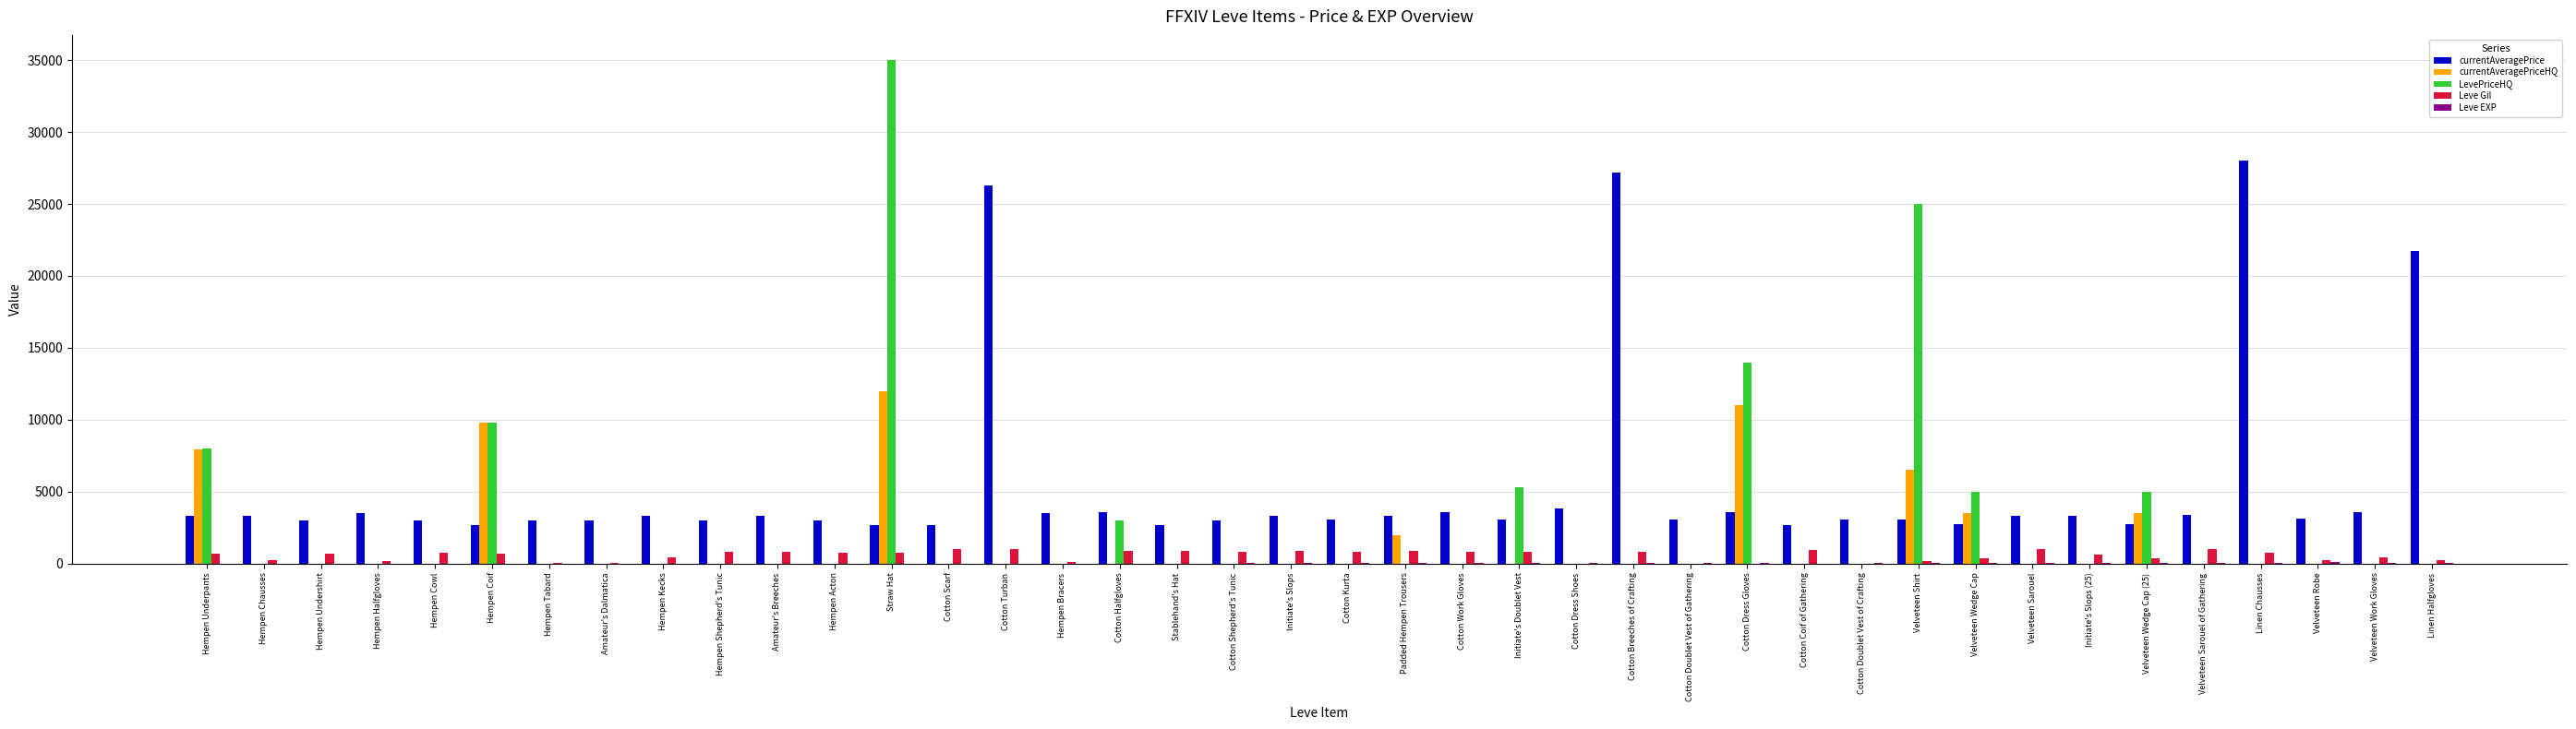

At which category is the sum across all series the highest?

Straw Hat